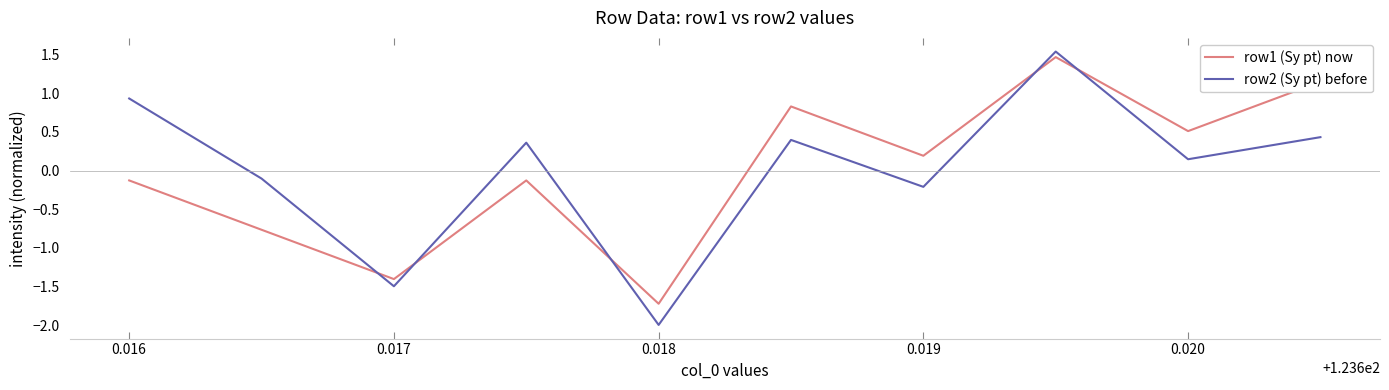

True or false: row2 (Sy pt) before and row1 (Sy pt) now cross at least once.

True